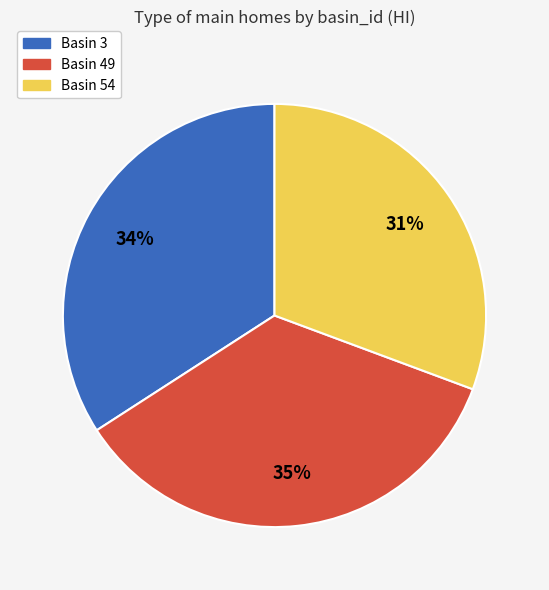

What percentage is the Basin 49 slice, to the nearest percent?

35%